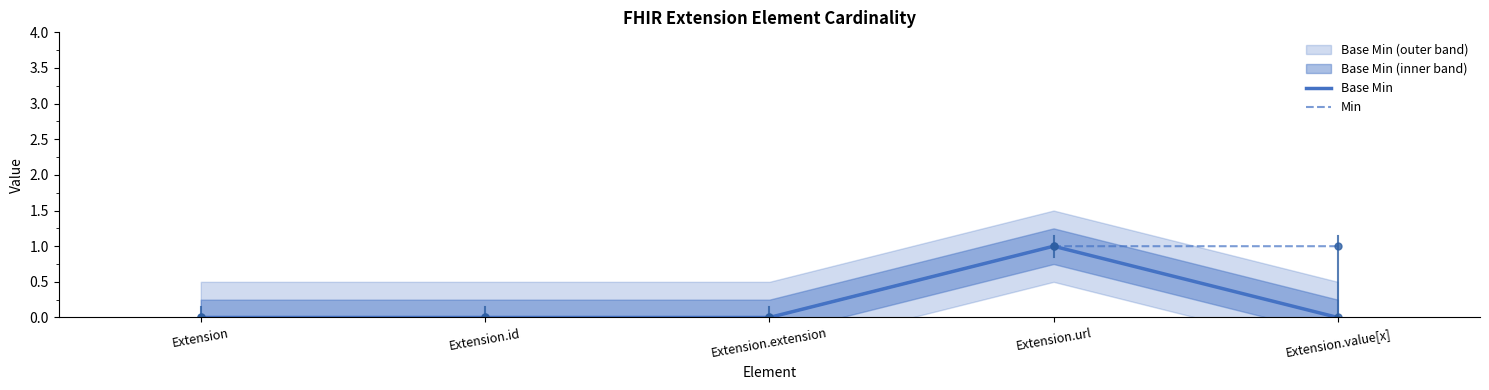

How many Min values are between 0 and 1?

5